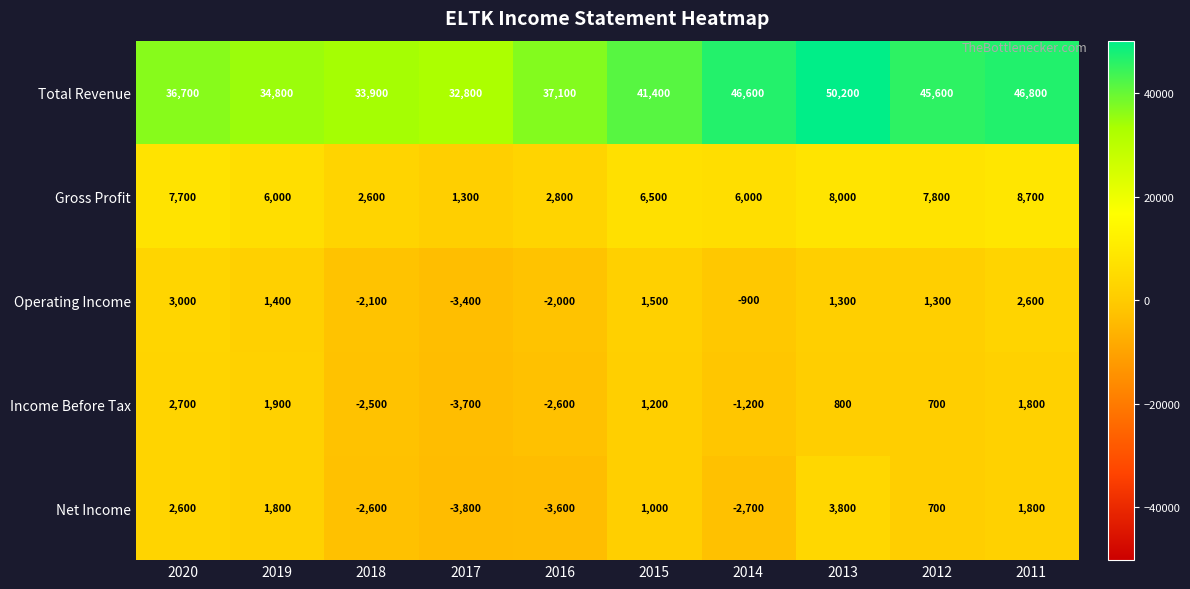

Is it true that Net Income equals 1800 at 2011?

True